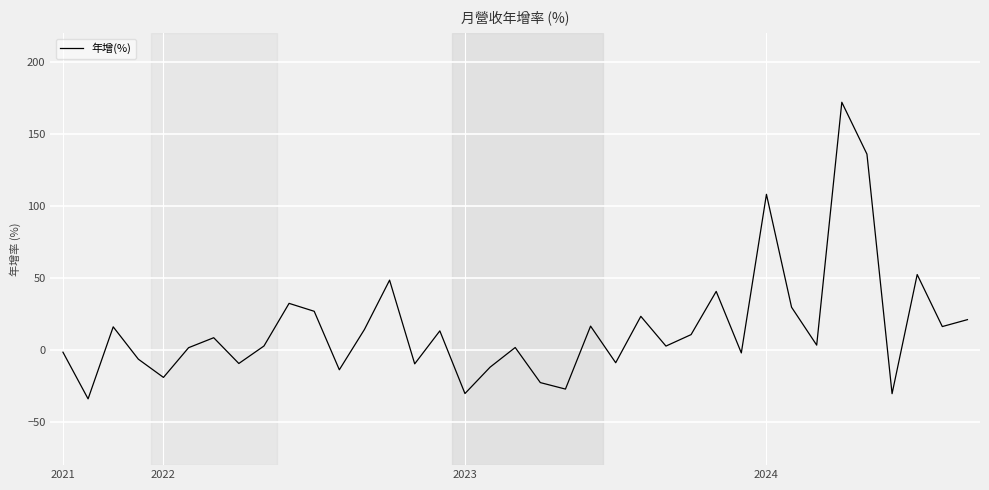

What is the greatest value displayed?

171.9